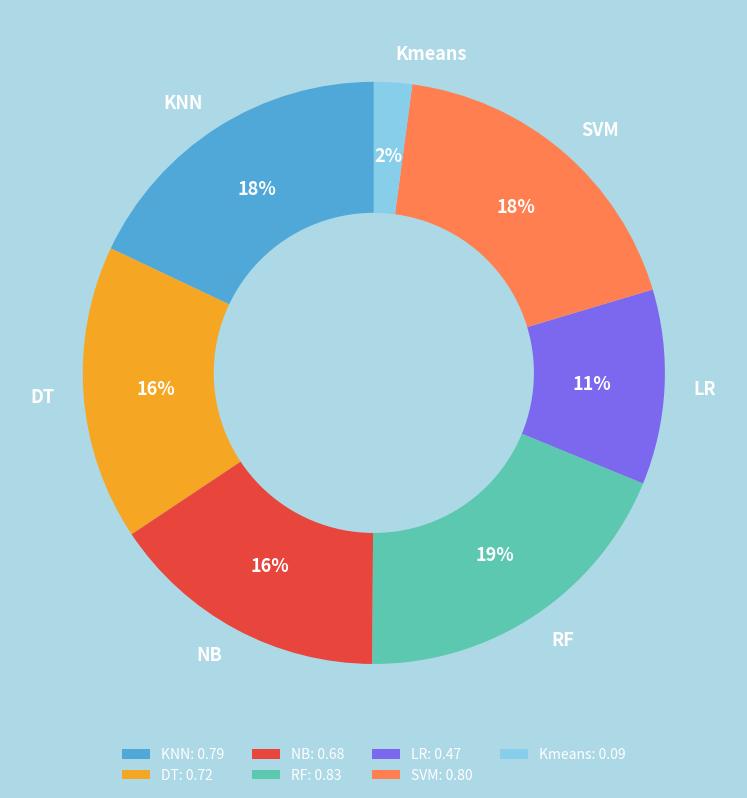

Is it true that LR is 11% of the pie?

True